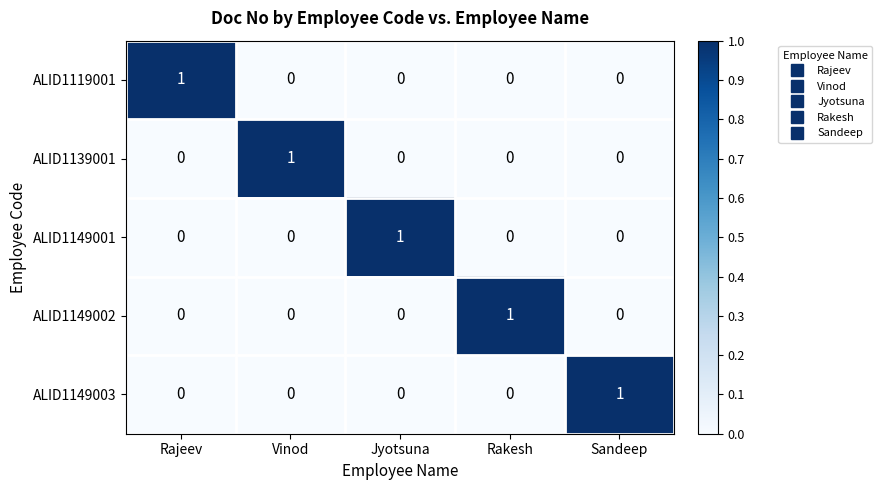

Is it true that ALID1119001 equals 1 at Sandeep?

False